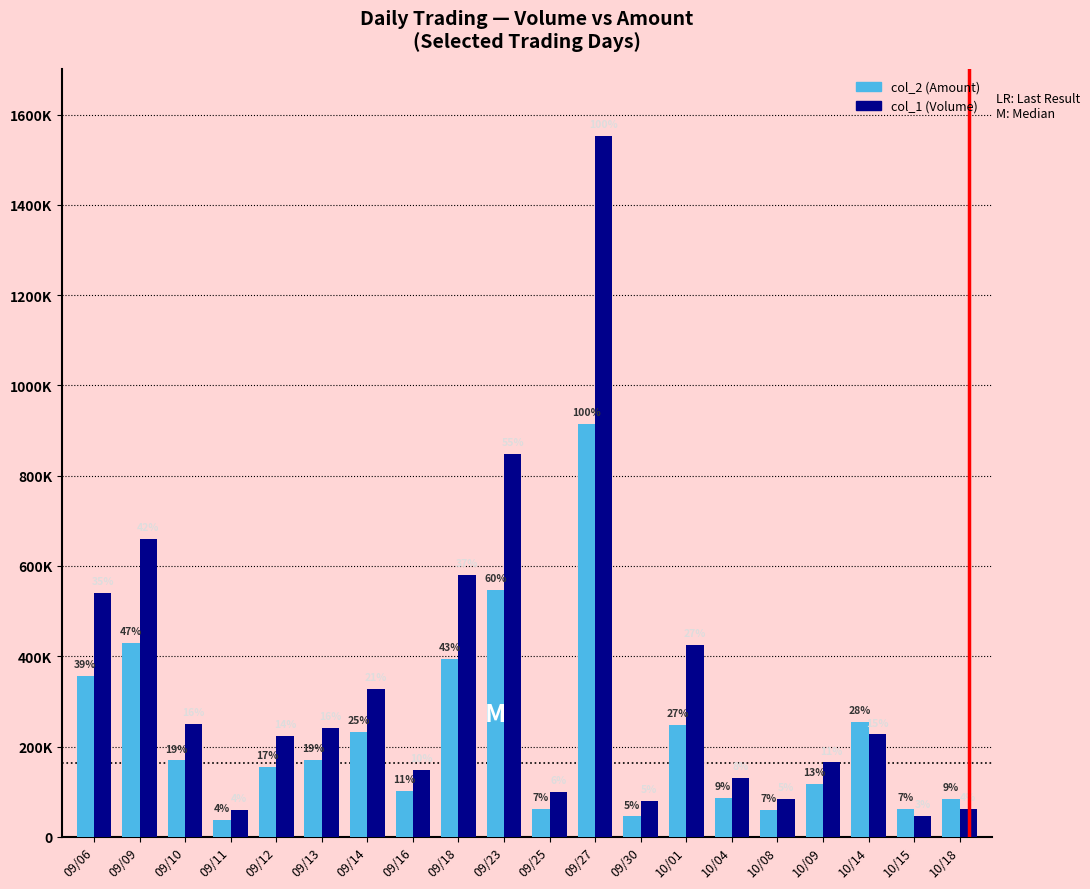

What are all the series names shown in the legend?

col_2 (Amount), col_1 (Volume)